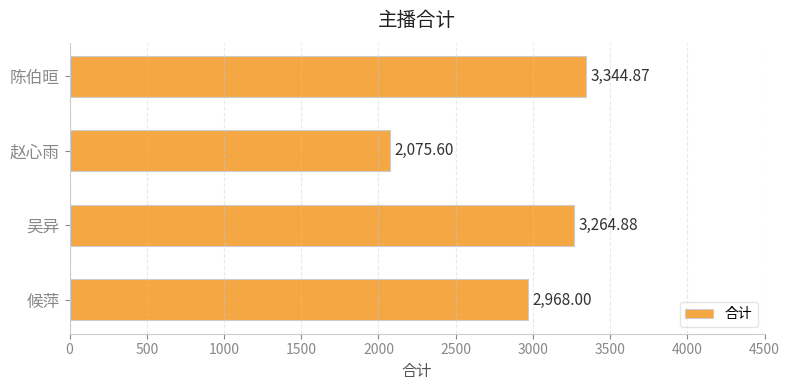

List the labels in order of value, largest first.

陈伯晅, 吴异, 候萍, 赵心雨